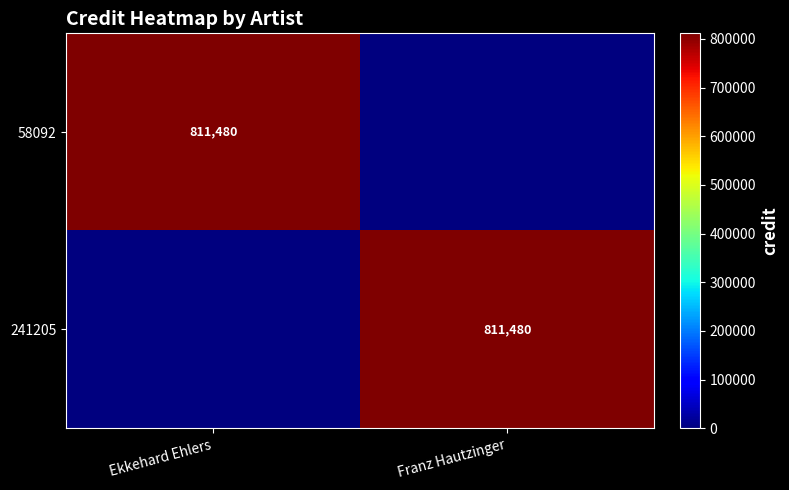

True or false: 58092 has a value of 1326977 at Ekkehard Ehlers.

False